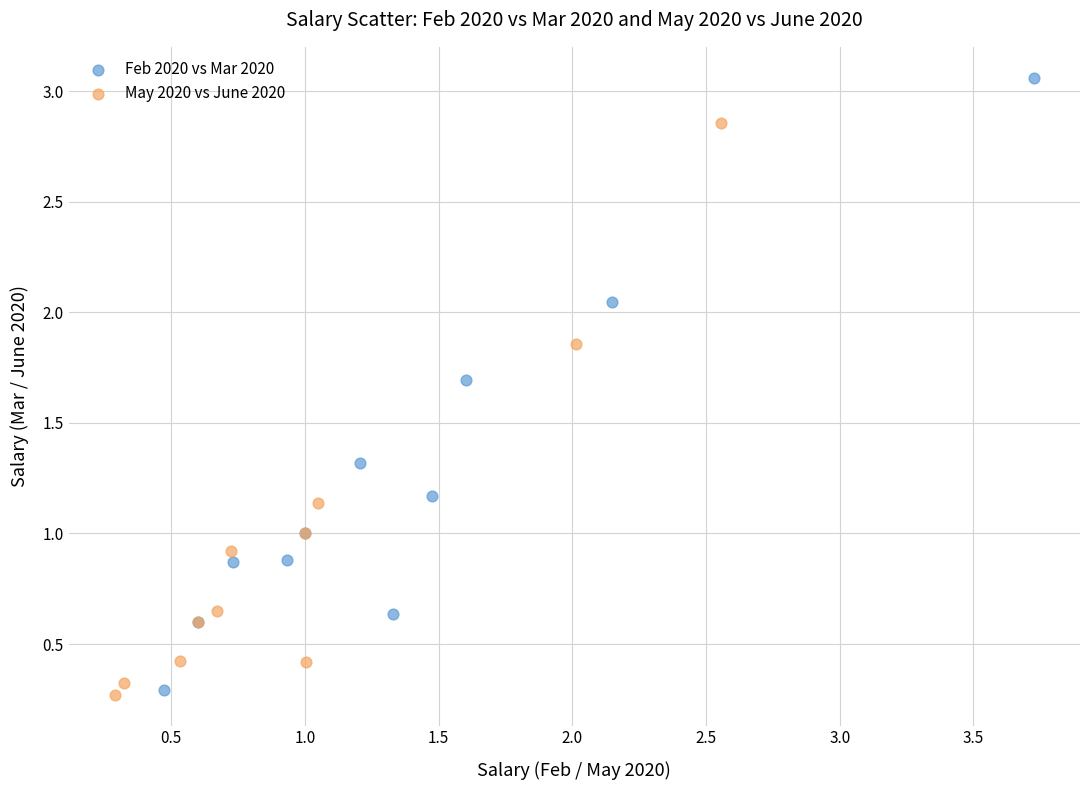

Which series contains the highest Y value?

Feb 2020 vs Mar 2020